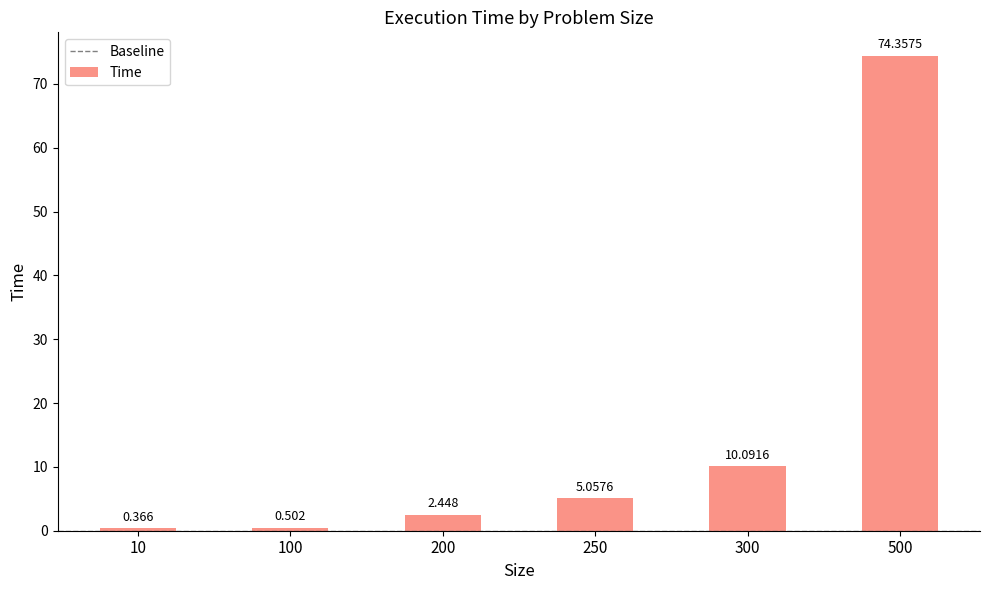

What is the change in value from 300 to 500?

+64.3